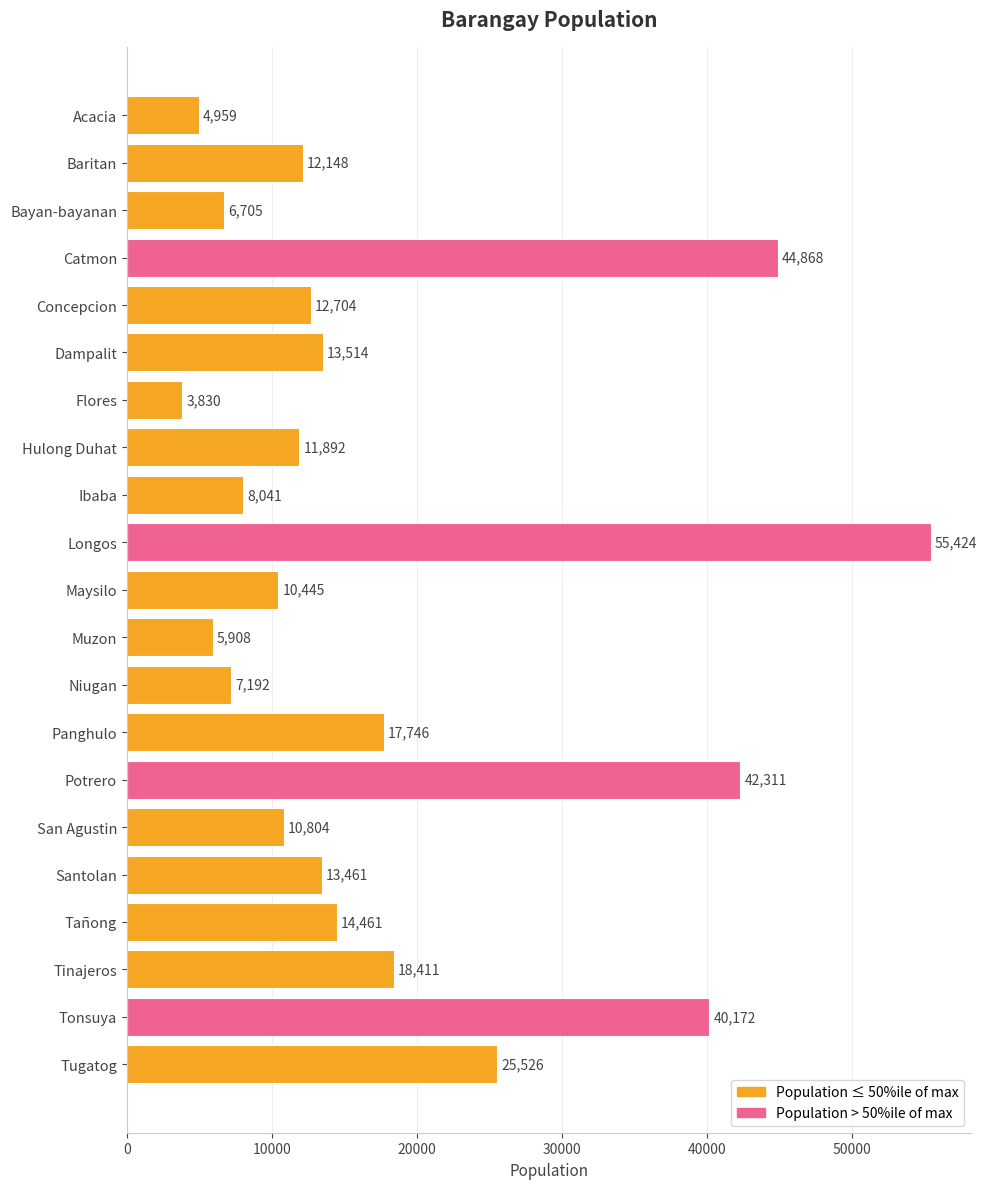

What is the maximum value shown in the chart?

55424